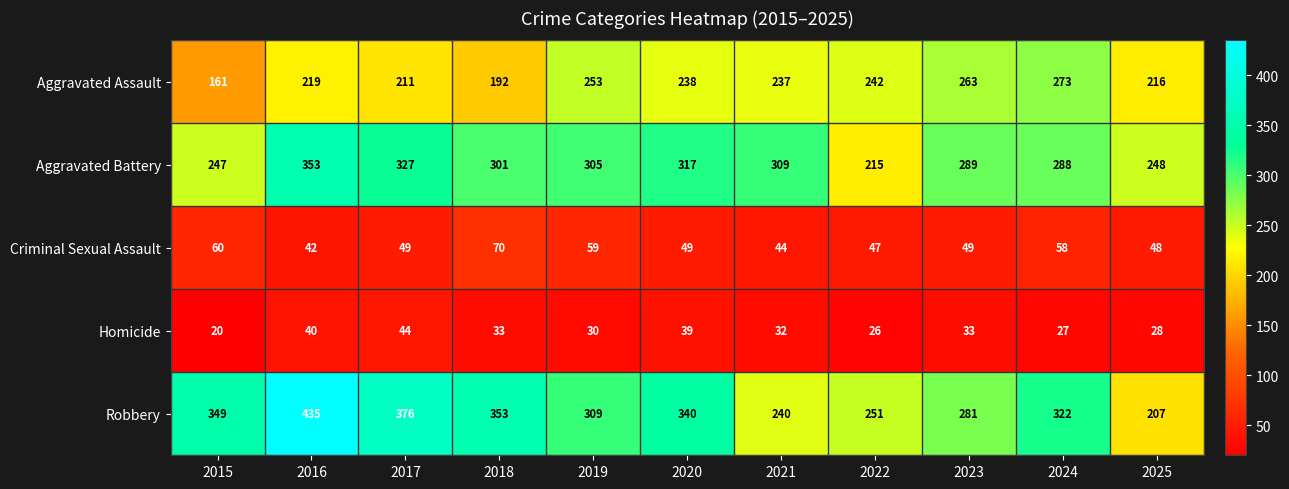

How many series are shown in this chart?

5